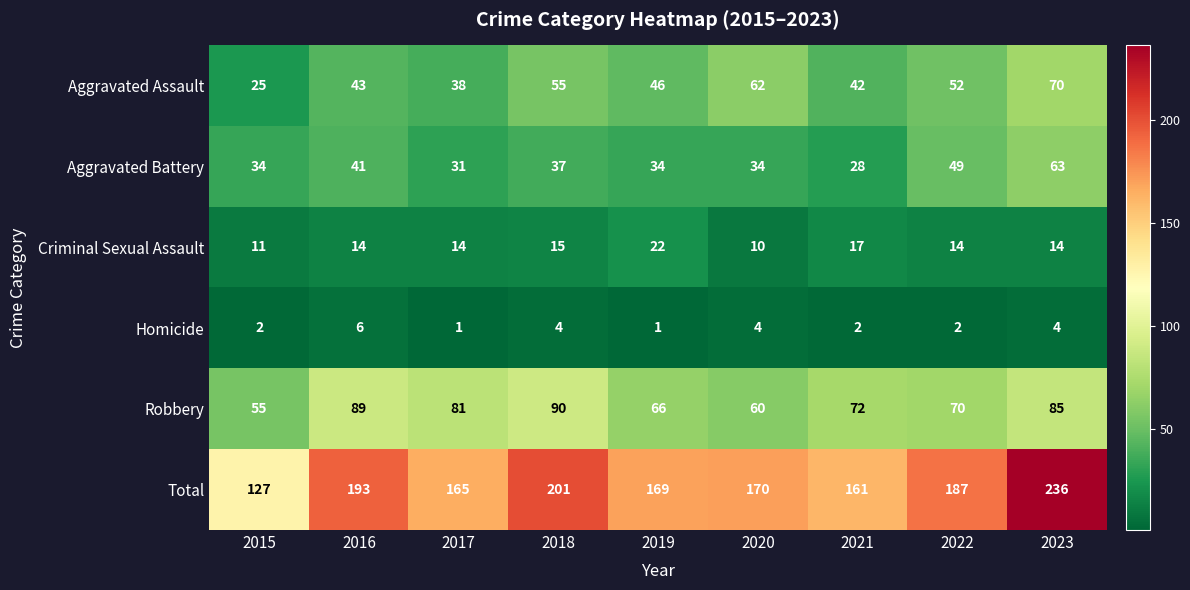

Is it true that Robbery equals 85 at 2023?

True